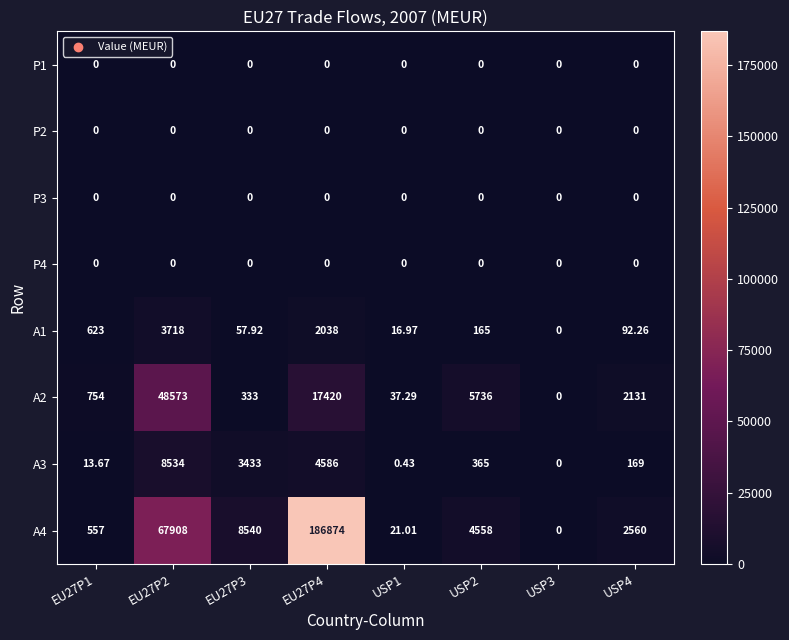

How many values in the A4 series are below 4558?

4